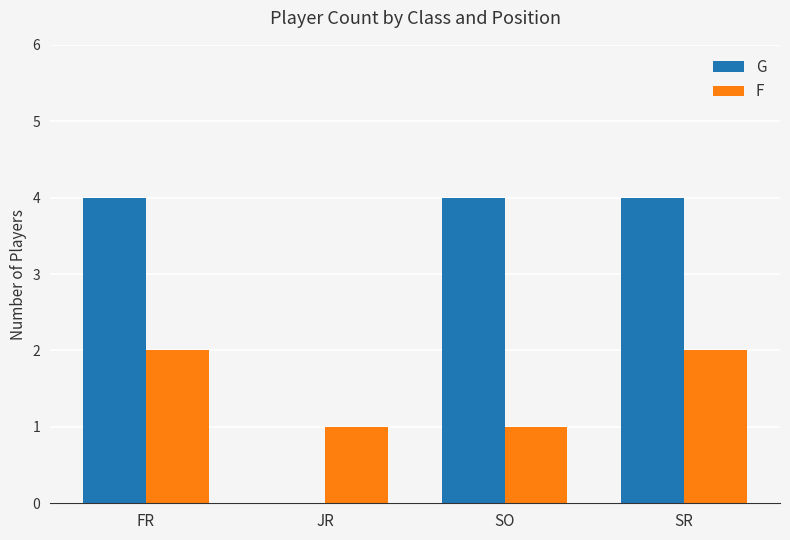

How many groups of bars are there?

4